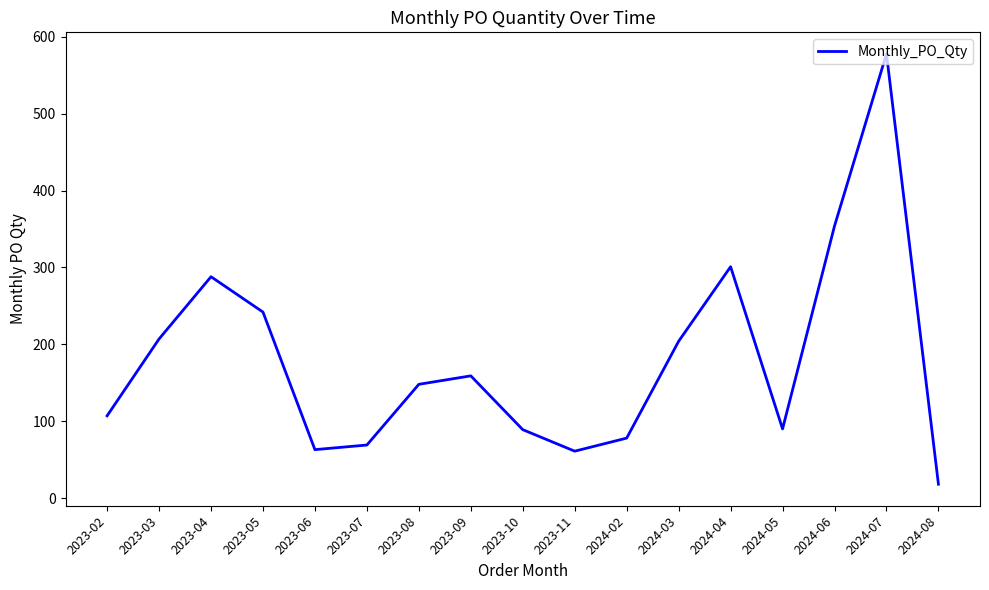

Which category has the lowest value across all series?

2024-08